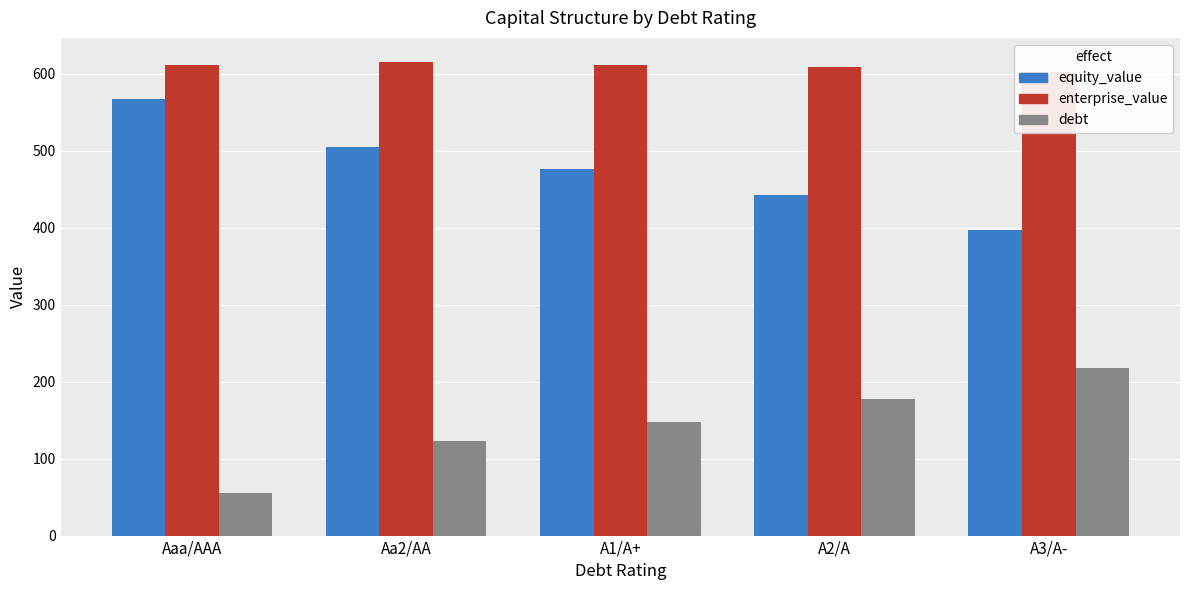

Rank the series at Aa2/AA from highest to lowest value.

enterprise_value, equity_value, debt